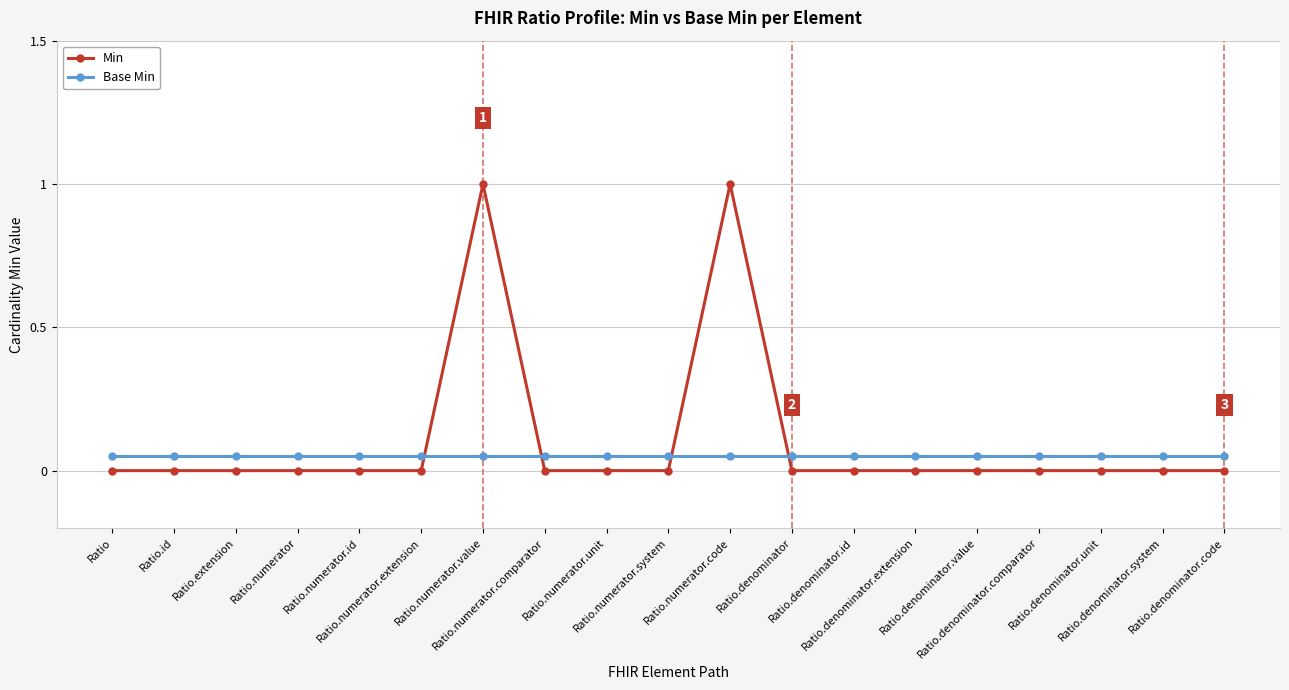

Which series has the largest total across all categories?

Min